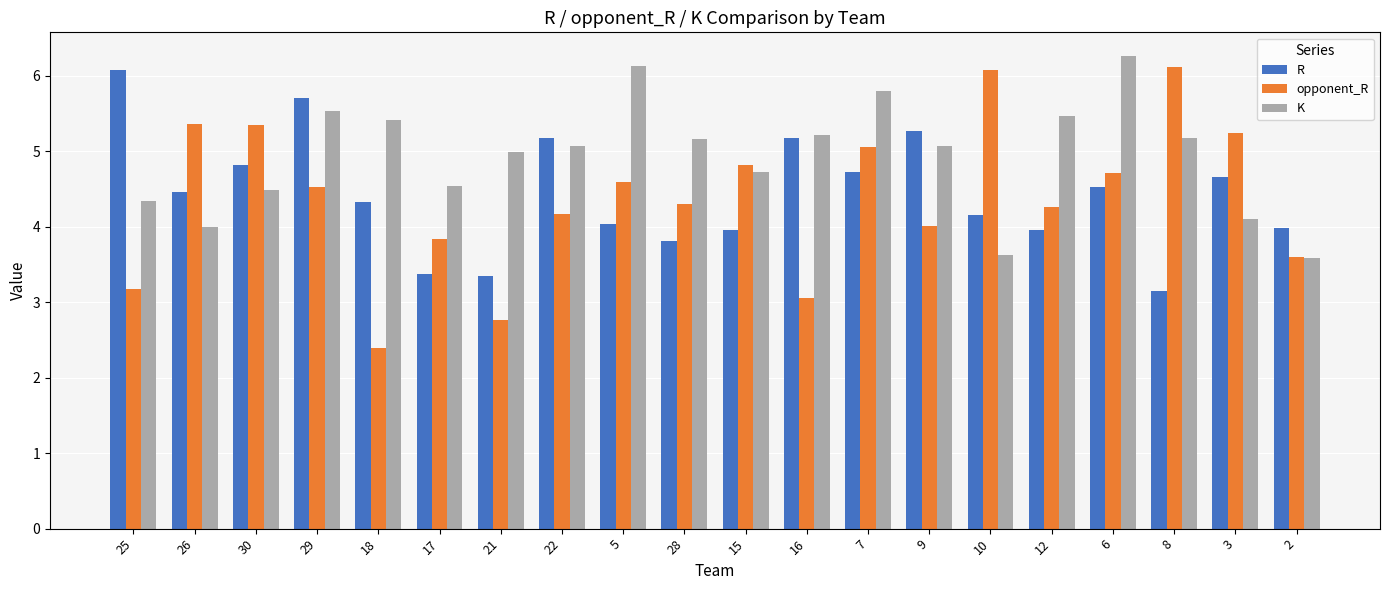

What is the difference between the second highest and second lowest values in the K series?

2.5